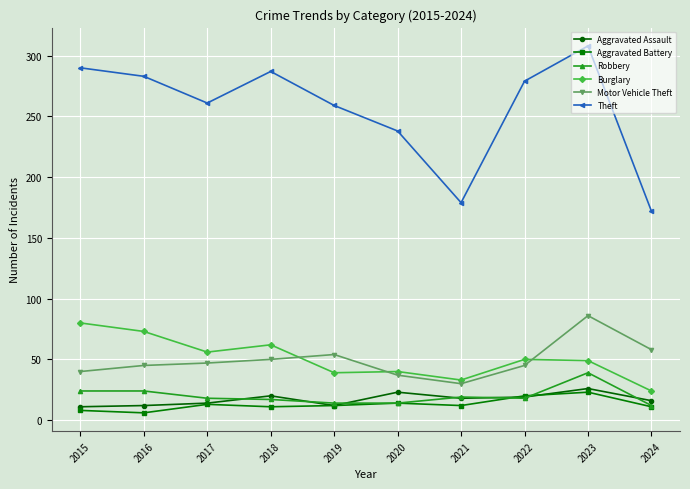

Which category has the highest value across all series?

2023